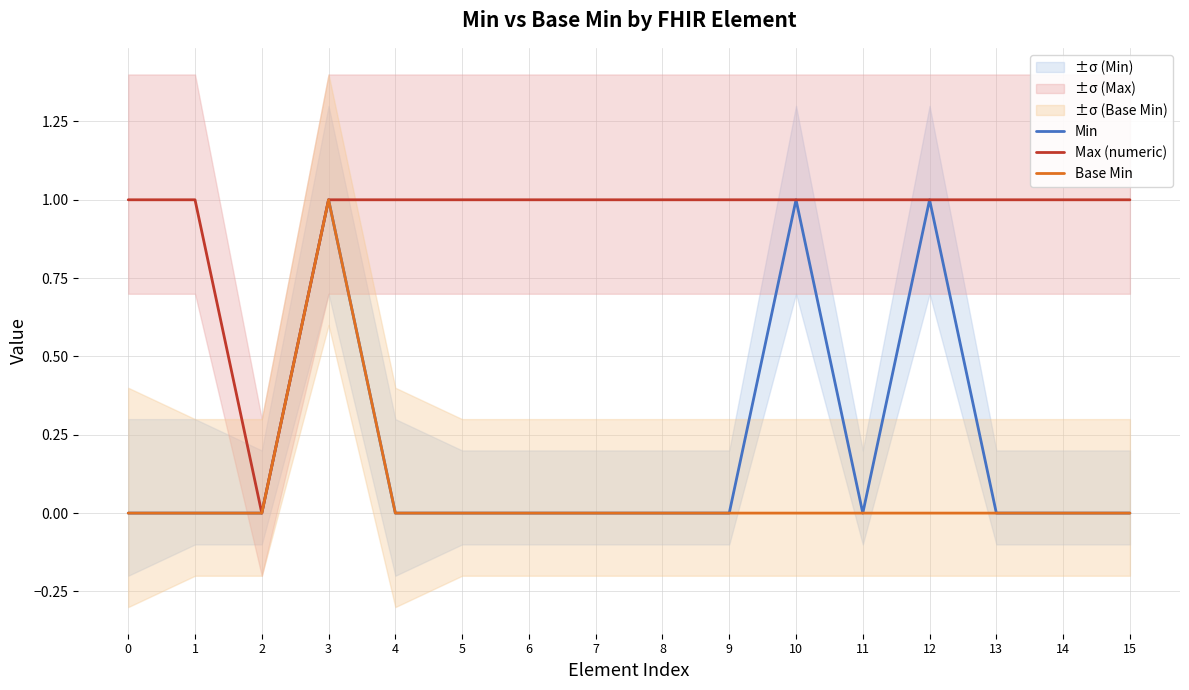

Between 15 and 3, which is larger?

3